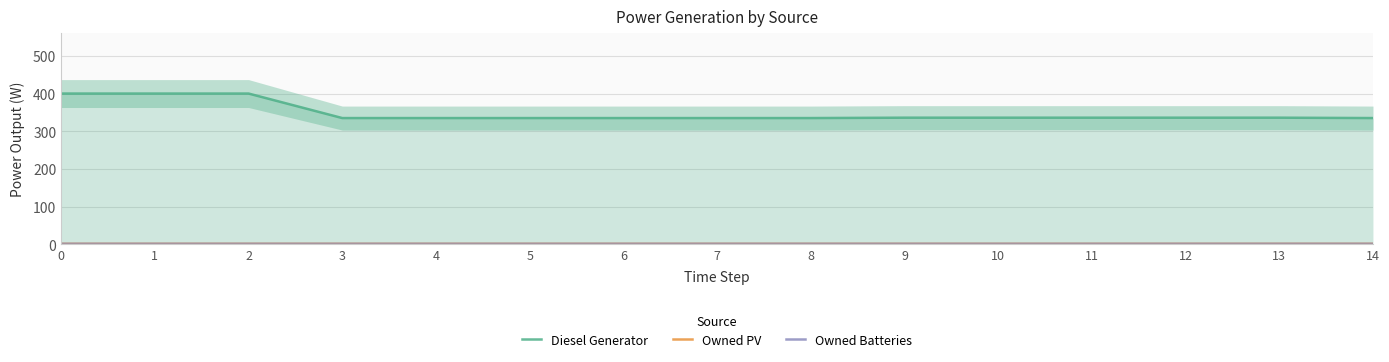

Between 3 and 13, which is larger?

13